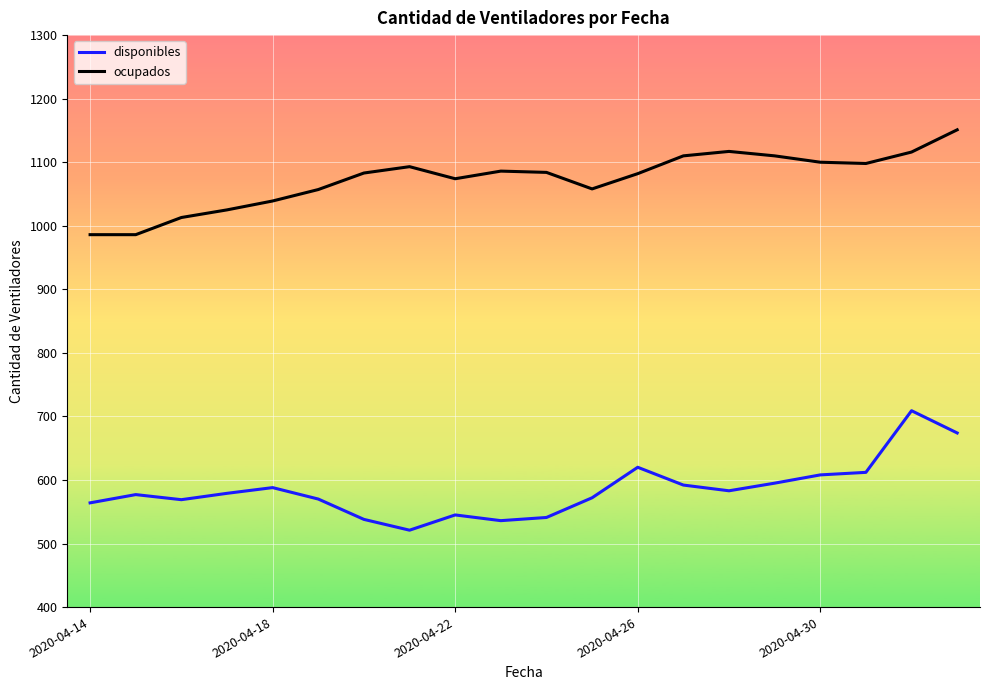

Which series has the largest total across all categories?

ocupados